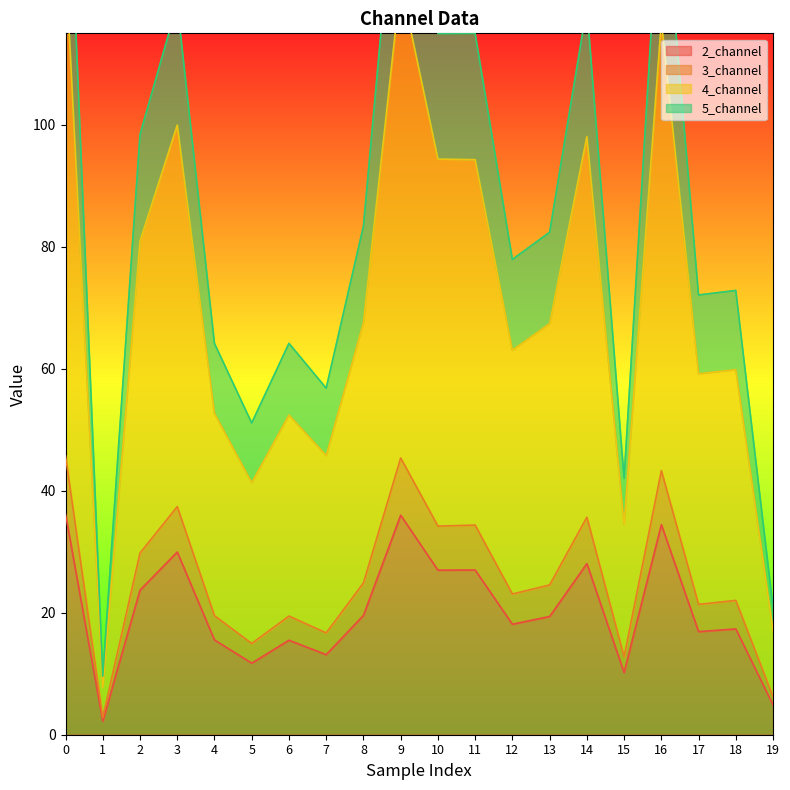

At how many categories does at least one series exceed 103?

7